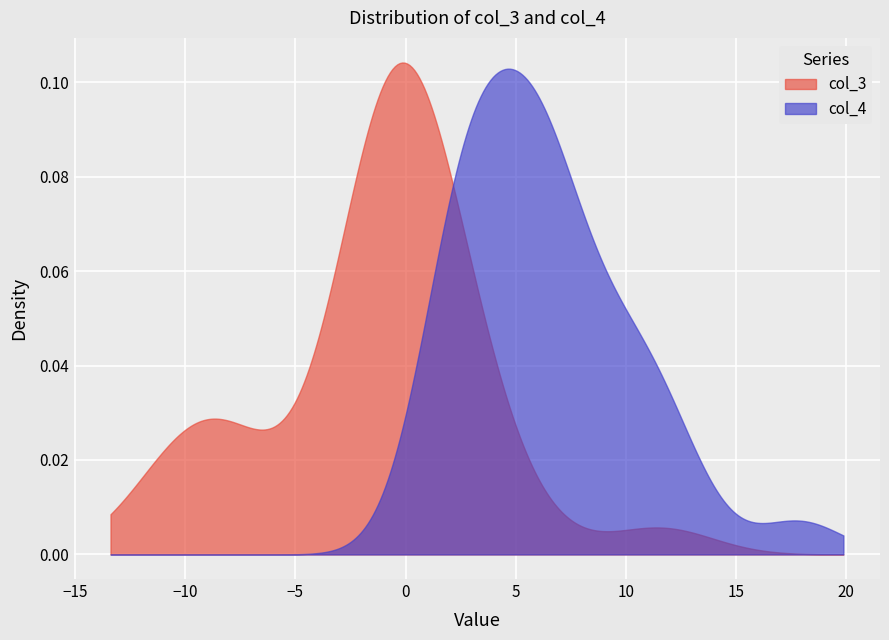

Between 19 and 23, which is larger?

19